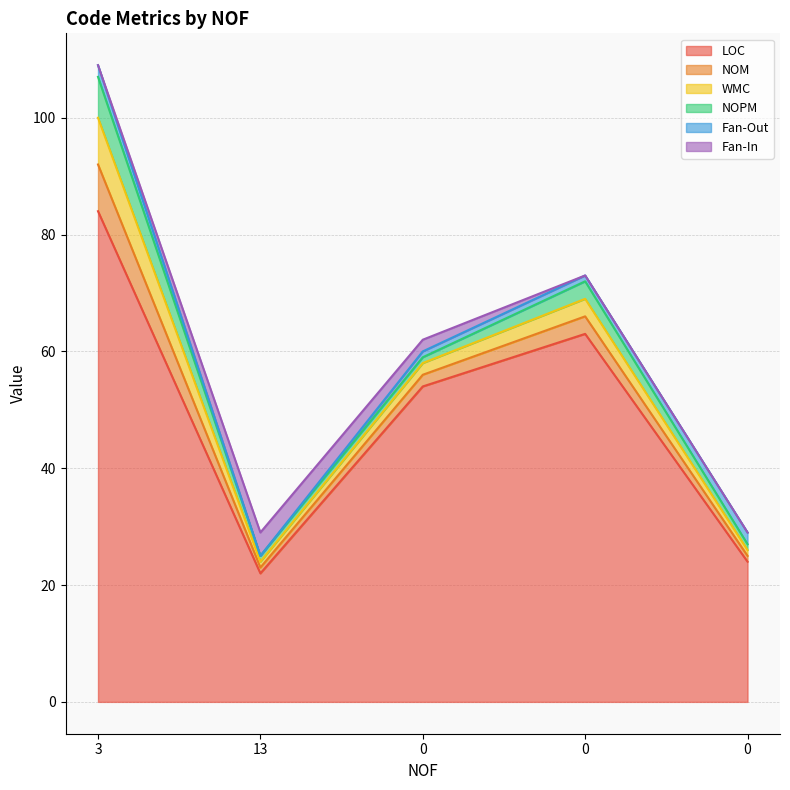

At which label does NOM reach its peak?

3